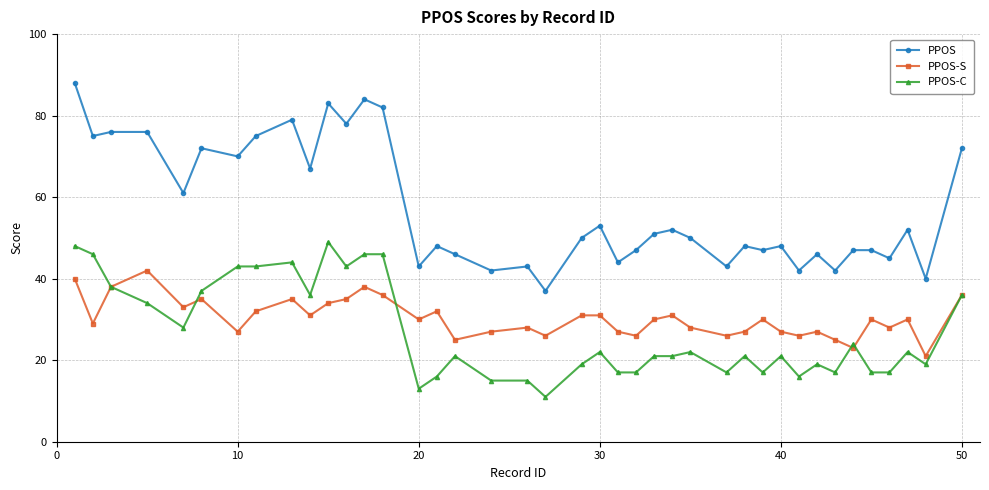

In PPOS-S, how many points are lower than both neighbors (excluding endpoints)?

13